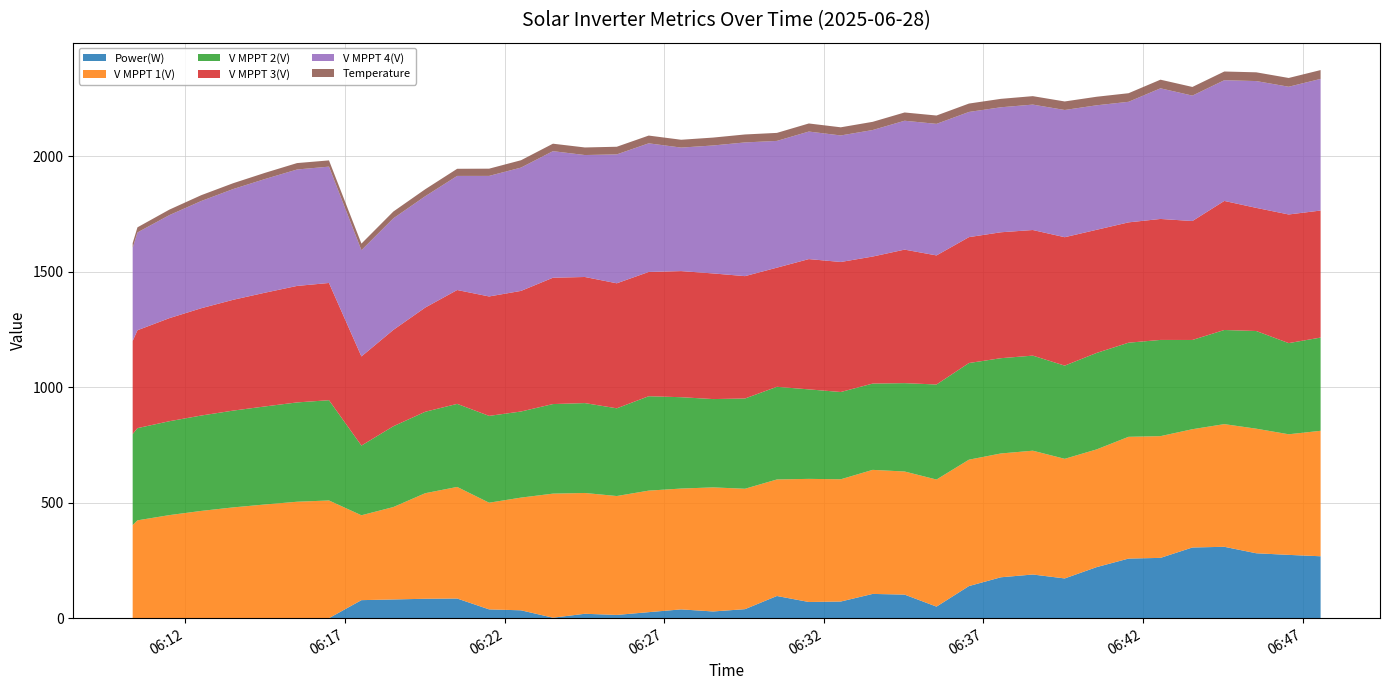

Reading left to right, list all the values displayed in this chart.

Power(W): 0.0	0.0	0.0	0.0	0.0	0.0	0.0	0.0	0.0	78.0	81.0	84.0	85.0	38.0	34.0	2.0	19.0	14.0	26.0	38.0	29.0	39.0	96.0	70.0	72.0	105.0	102.0	50.0	139.0	177.0	189.0	172.0	221.0	258.0	261.0	306.0	309.0	281.0	274.0	268.0
V MPPT 1(V): 391.8	403.1	423.5	446.2	464.4	479.6	492.3	504.1	509.6	367.5	400.1	457.1	483.2	461.9	488.0	537.2	523.0	514.8	526.2	523.2	537.2	521.3	504.5	533.1	529.3	537.1	533.0	550.2	547.2	536.1	536.1	517.9	509.7	527.2	527.1	512.1	531.1	539.4	522.2	543.2
V MPPT 2(V): 391.5	394.1	399.3	406.5	413.0	419.1	424.5	430.0	434.1	301.8	349.8	352.6	359.6	375.9	372.8	387.8	389.2	379.8	408.7	395.5	382.4	390.8	401.2	387.5	377.9	373.6	382.6	411.5	418.5	412.5	411.6	403.5	417.7	407.5	416.6	386.4	407.6	422.9	394.7	403.7
V MPPT 3(V): 392.1	403.1	423.8	446.3	464.6	479.8	492.5	504.4	507.6	385.9	417.2	451.2	493.0	517.1	522.2	547.0	546.0	541.3	538.1	546.0	544.0	529.8	515.9	564.1	563.0	550.0	578.1	558.9	545.1	545.2	543.9	556.0	533.2	521.0	523.8	515.0	558.8	533.2	557.0	550.0
V MPPT 4(V): 391.9	402.9	423.5	446.1	464.3	479.5	492.3	504.1	503.7	460.0	483.1	482.1	494.0	522.0	533.9	548.0	528.0	558.1	556.9	534.8	554.0	578.9	548.8	552.2	547.8	547.8	558.0	569.6	542.0	541.2	543.0	550.9	539.0	522.0	565.6	543.0	522.7	549.0	553.0	570.0
Temperature: 20.0	20.8	22.1	23.8	25.2	25.3	26.7	27.8	27.0	28.5	29.4	30.2	30.9	31.3	31.8	32.3	32.8	33.1	33.6	33.9	34.2	34.5	34.7	35.0	35.3	35.5	35.8	36.1	36.3	36.5	36.6	36.9	37.0	37.2	37.4	37.5	37.7	37.9	38.0	38.2